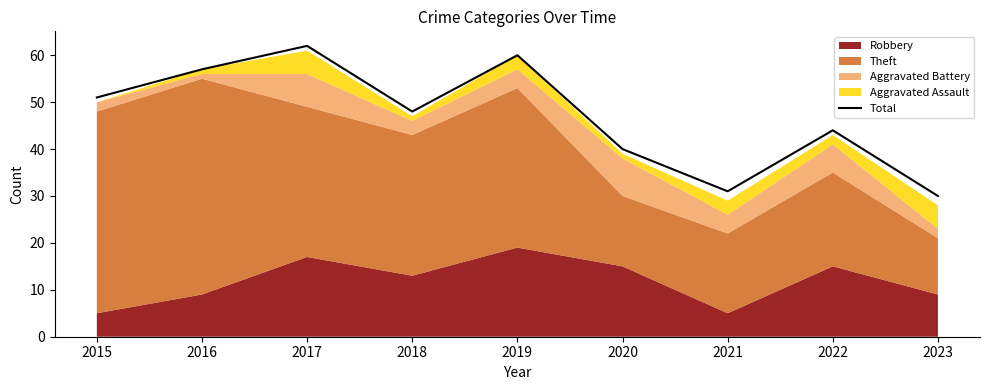

What is the minimum value shown in the chart?

30